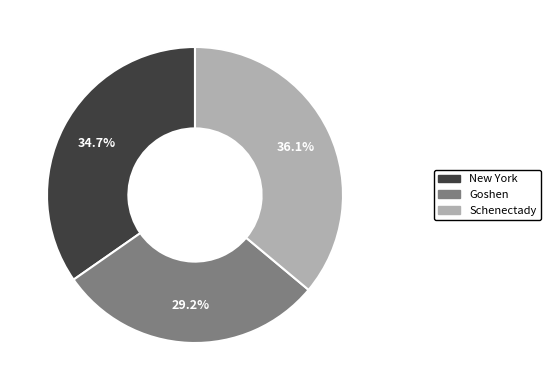

To the nearest percent, what is the average slice percentage?

33%